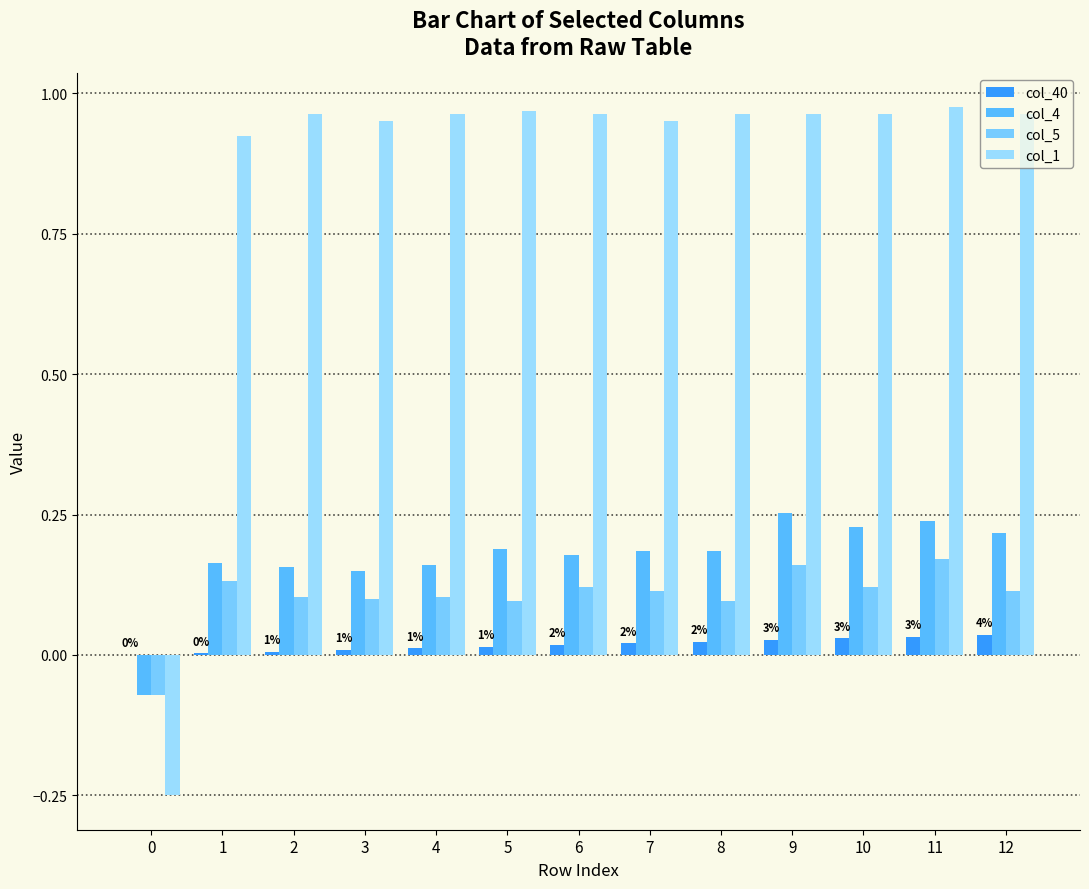

What is the spread (max minus min) of values at 3?

0.9